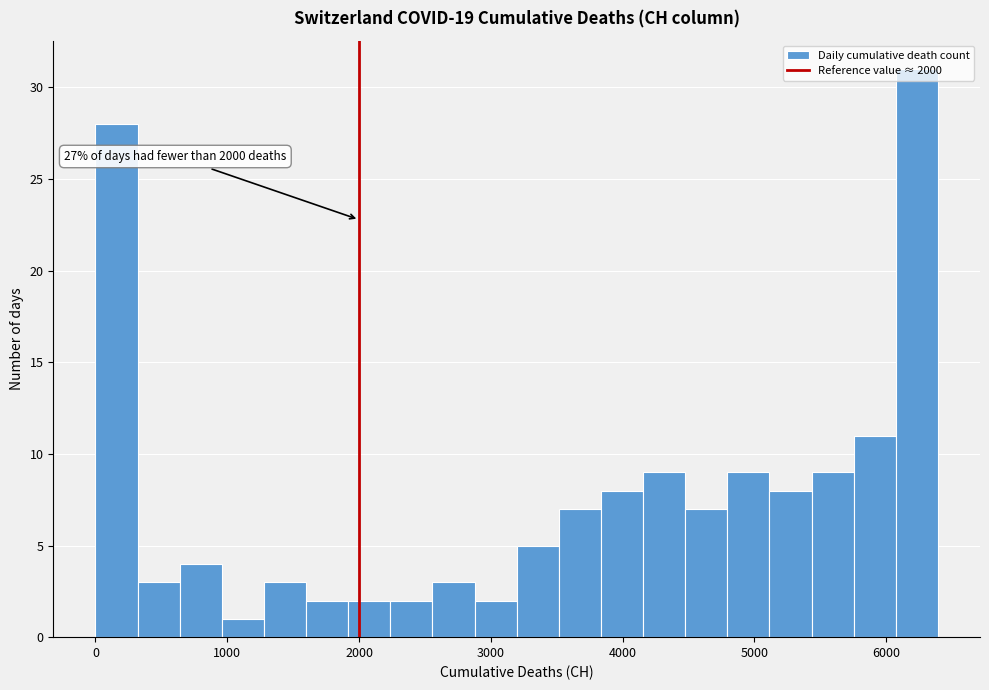

Around what value on the x-axis is the tallest bar? Give the approximate position of its centre, as read against the axis.

6200